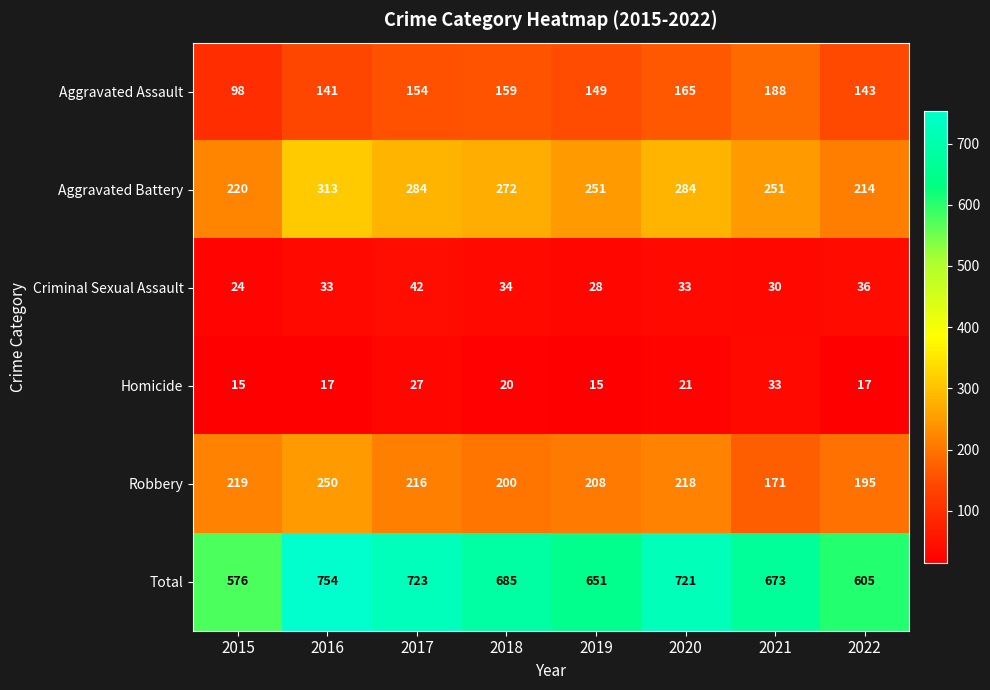

At 2021, list the series in order from smallest to largest.

Criminal Sexual Assault, Homicide, Robbery, Aggravated Assault, Aggravated Battery, Total